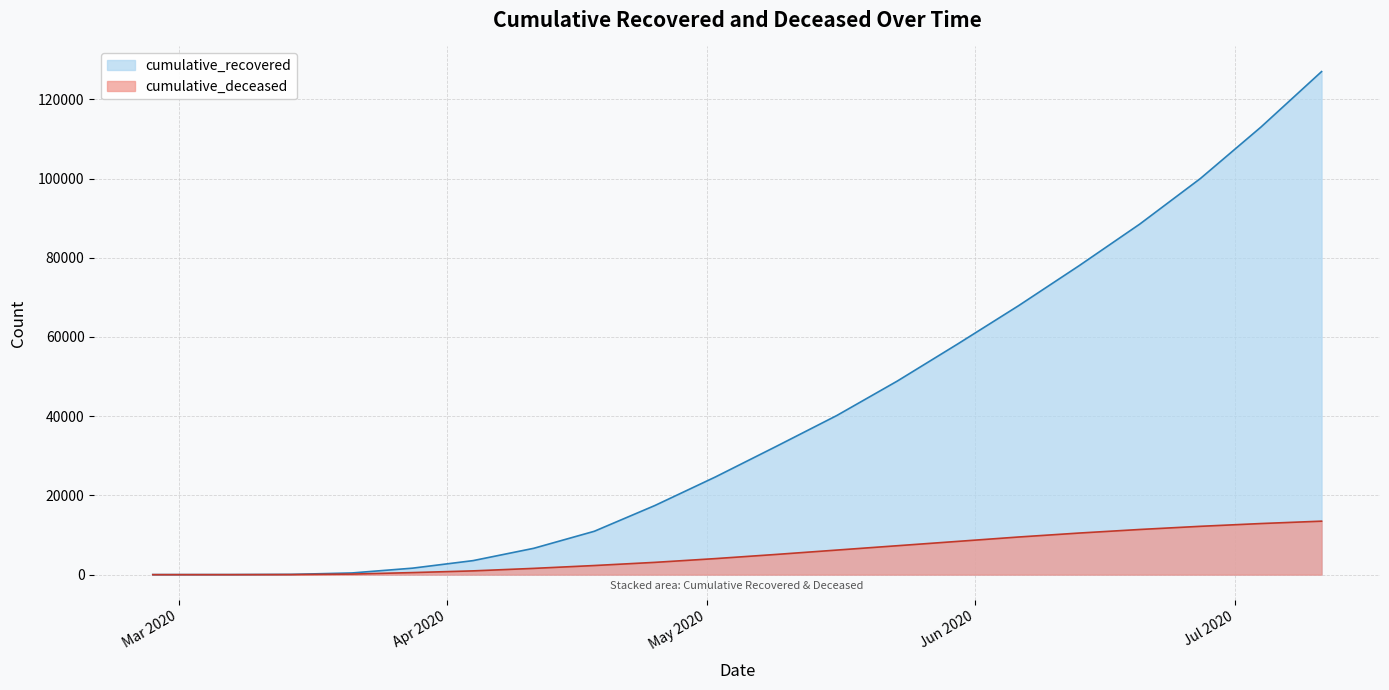

What is the total value across all series at 2020-04-11?

8228